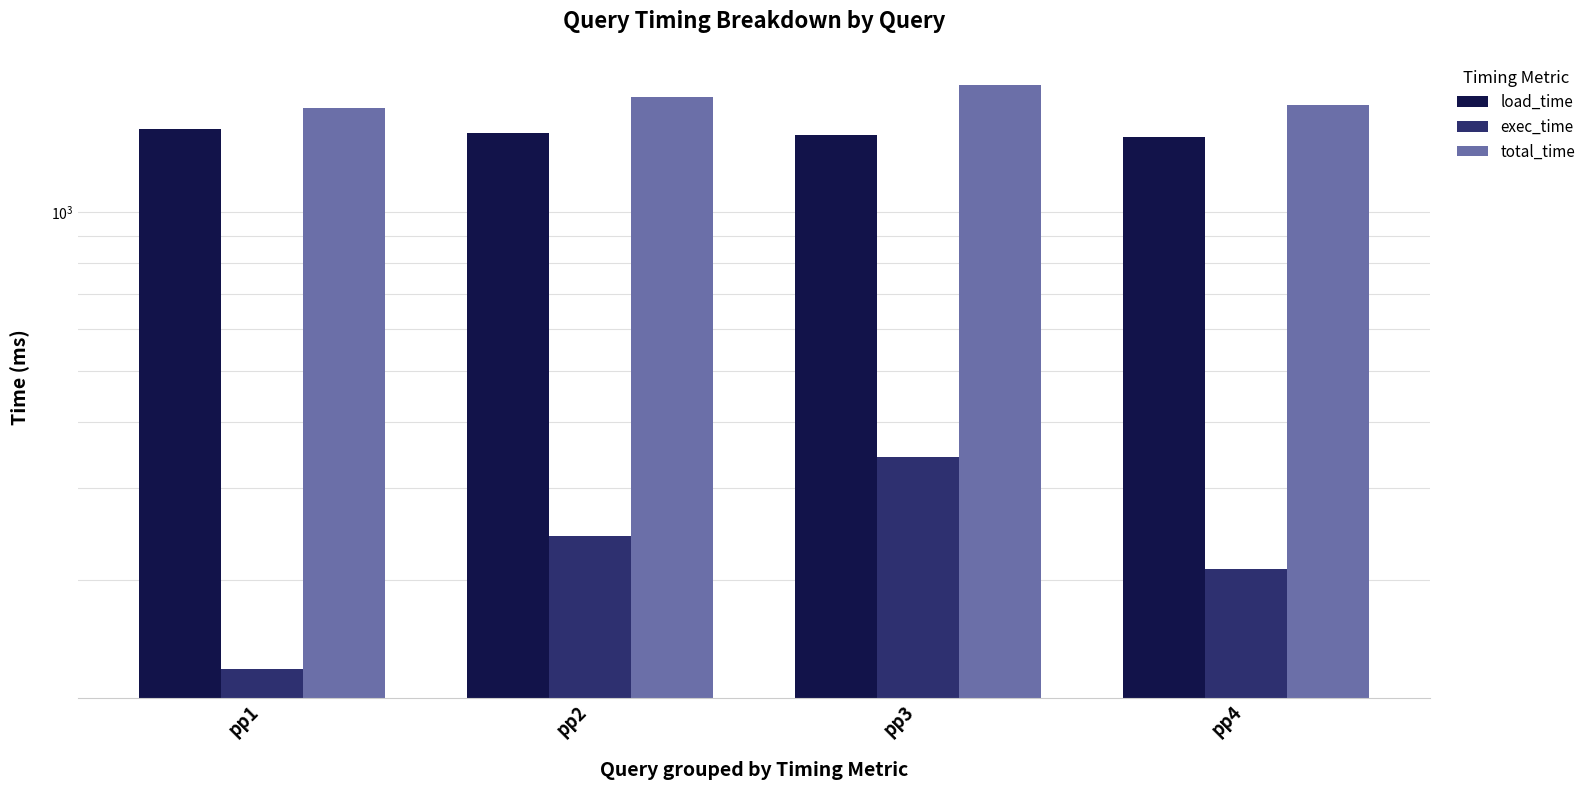

Reading left to right, extract all data points from this chart.

load_time: 1440	1413	1401	1389
exec_time: 136	243	343	210
total_time: 1576	1656	1744	1599